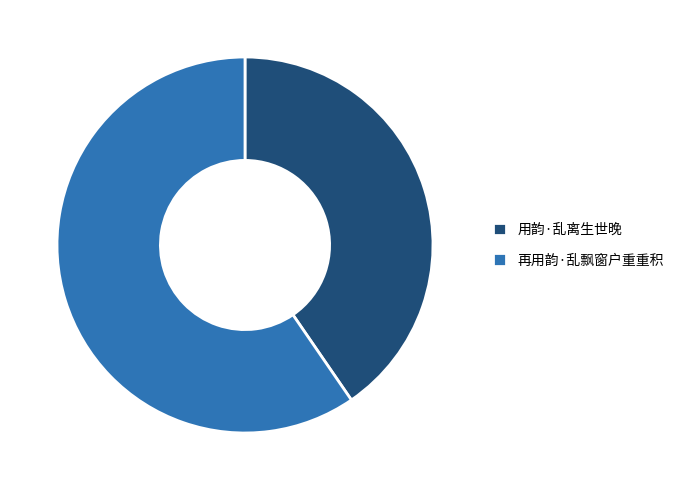

How many slices are in this pie chart?

2